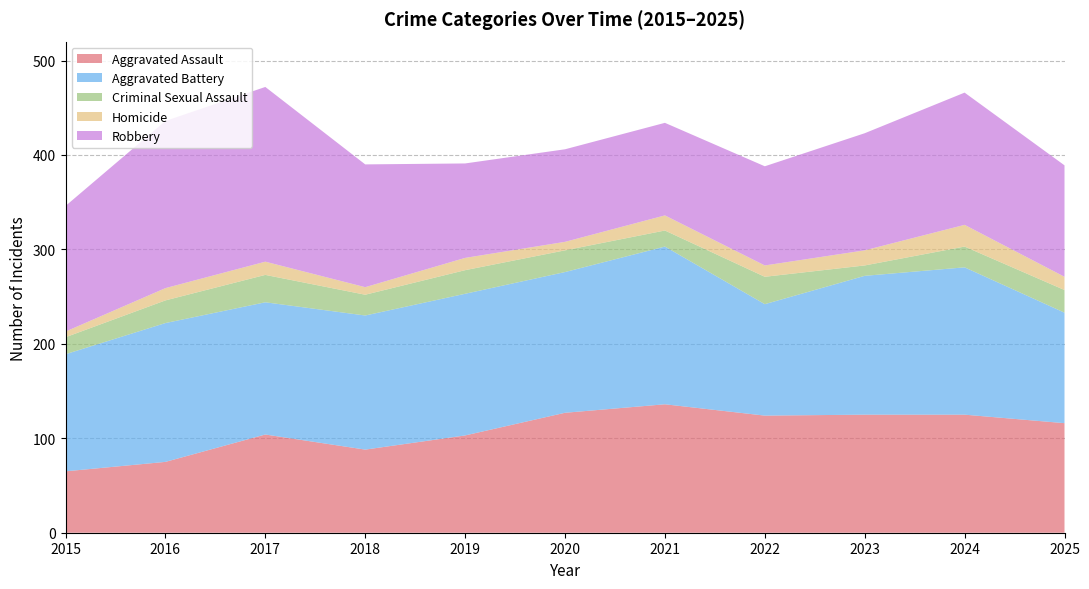

Reading right to left, list all the values displayed in this chart.

Aggravated Assault: 2025=116	2024=125	2023=125	2022=124	2021=136	2020=127	2019=103	2018=88	2017=104	2016=75	2015=65
Aggravated Battery: 2025=117	2024=156	2023=147	2022=118	2021=167	2020=149	2019=150	2018=142	2017=140	2016=147	2015=124
Criminal Sexual Assault: 2025=24	2024=22	2023=11	2022=29	2021=17	2020=23	2019=25	2018=22	2017=29	2016=24	2015=18
Homicide: 2025=14	2024=23	2023=16	2022=12	2021=16	2020=9	2019=13	2018=8	2017=14	2016=13	2015=6
Robbery: 2025=118	2024=140	2023=124	2022=105	2021=98	2020=98	2019=100	2018=130	2017=185	2016=177	2015=133